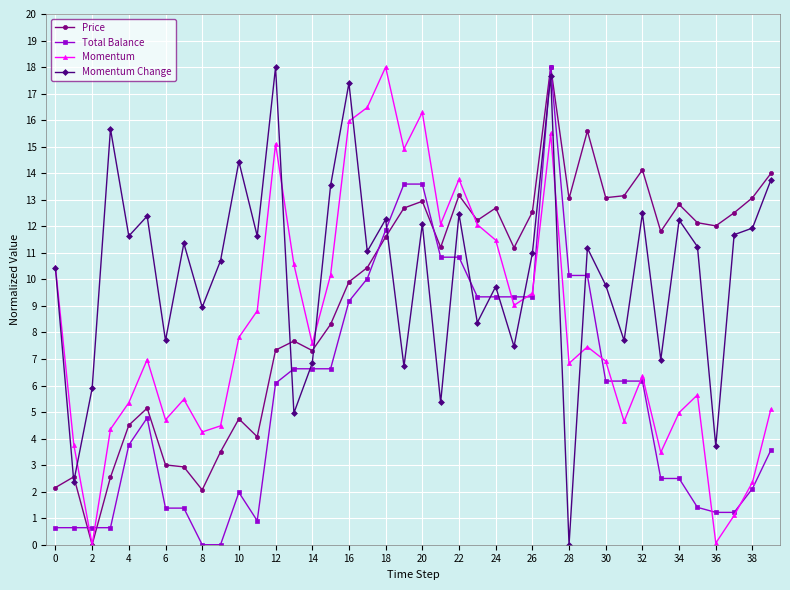

List the series in order of their overall mean, lowest first.

Total Balance, Momentum, Price, Momentum Change